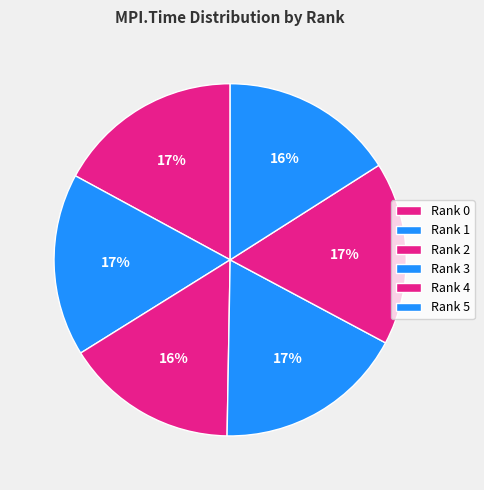

Count the number of slices in the pie.

6